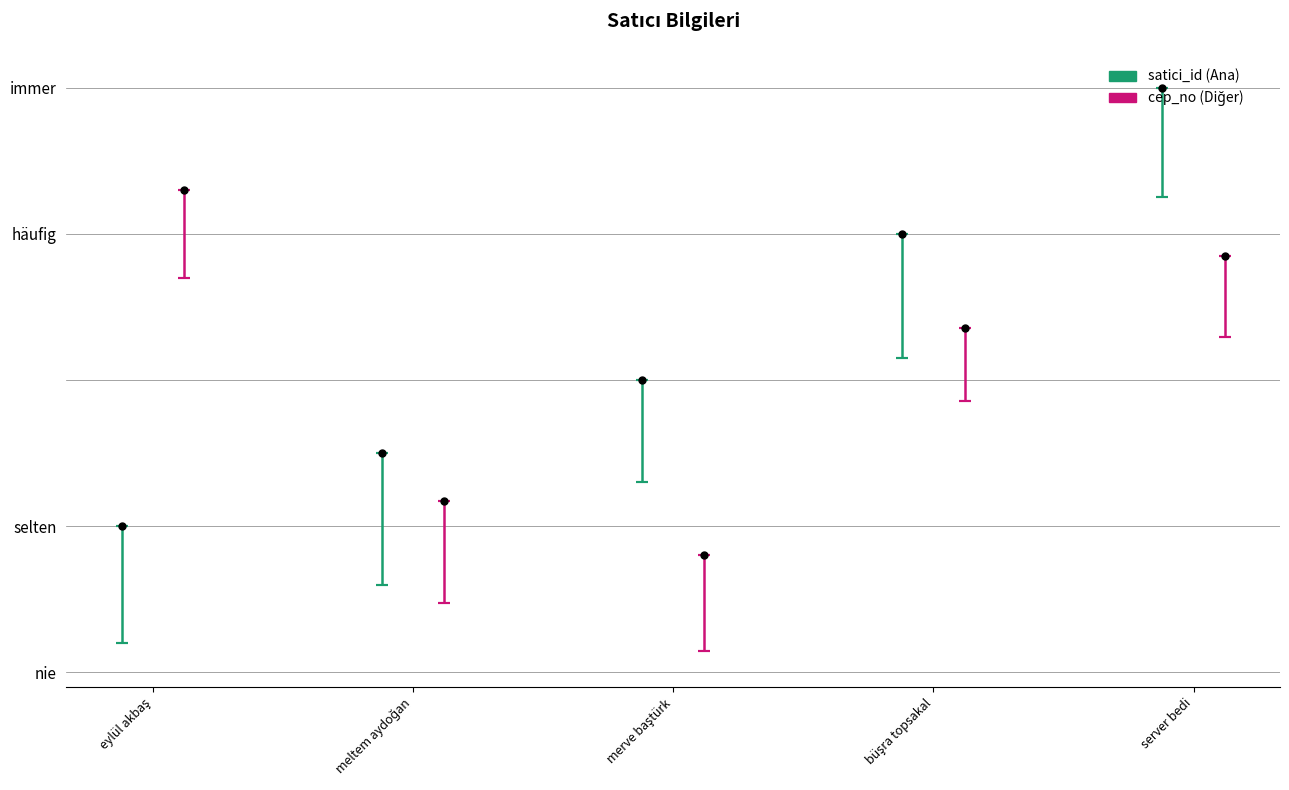

Reading right to left, what are all the values shown in this chart?

satici_id (Ana): 4.0	3.0	2.0	1.5	1.0
cep_no (Diğer): 2.8	2.4	0.8	1.2	3.3